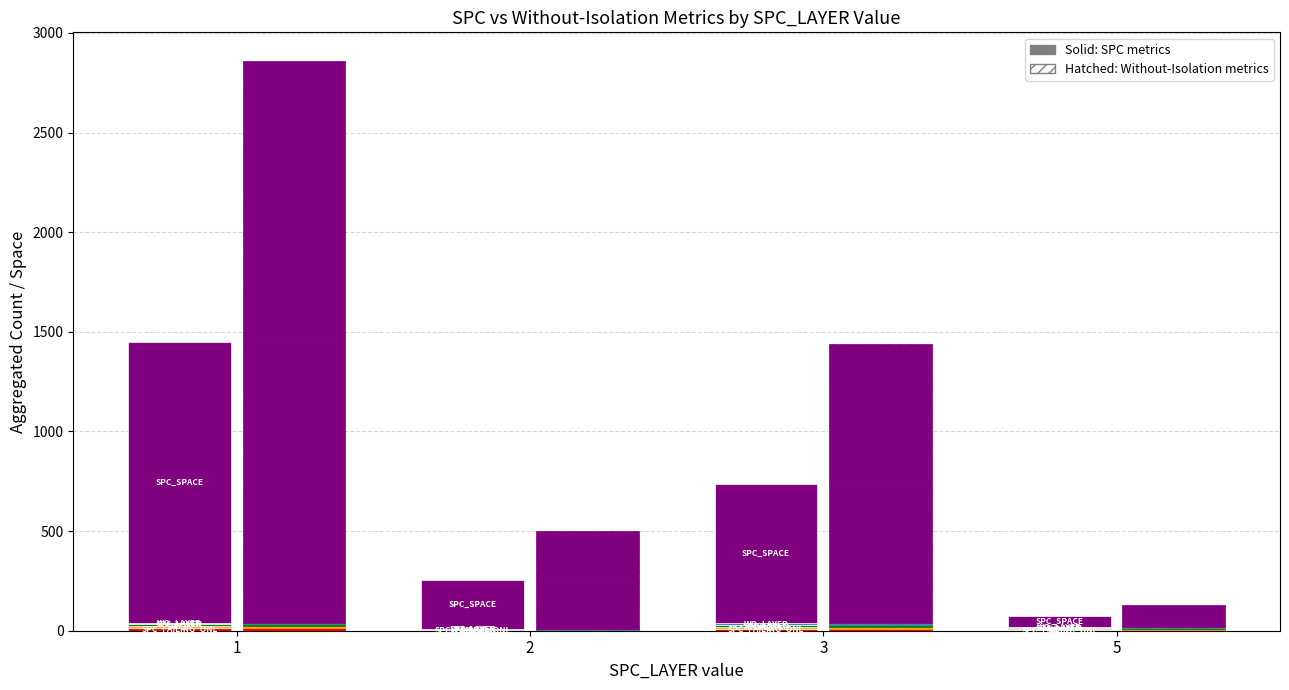

Which series has the widest spread of values?

SPC_SPACE